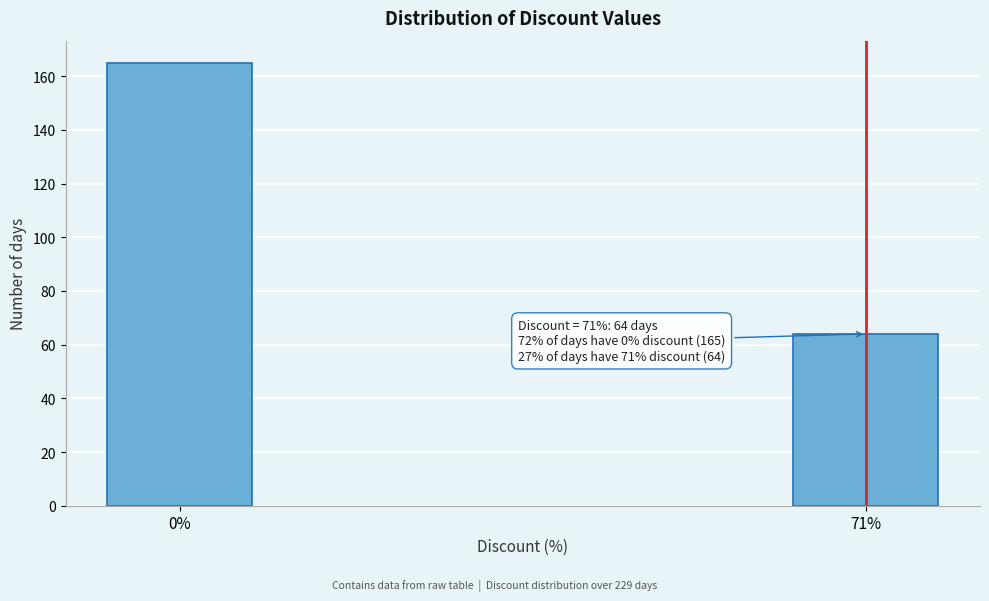

Reading left to right, what are all the values shown in this chart?

0%=165	71%=64